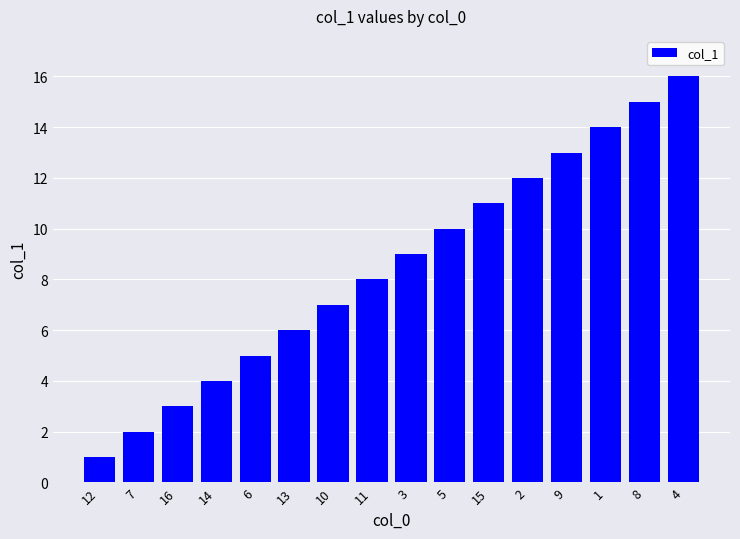

What is the greatest value displayed?

16